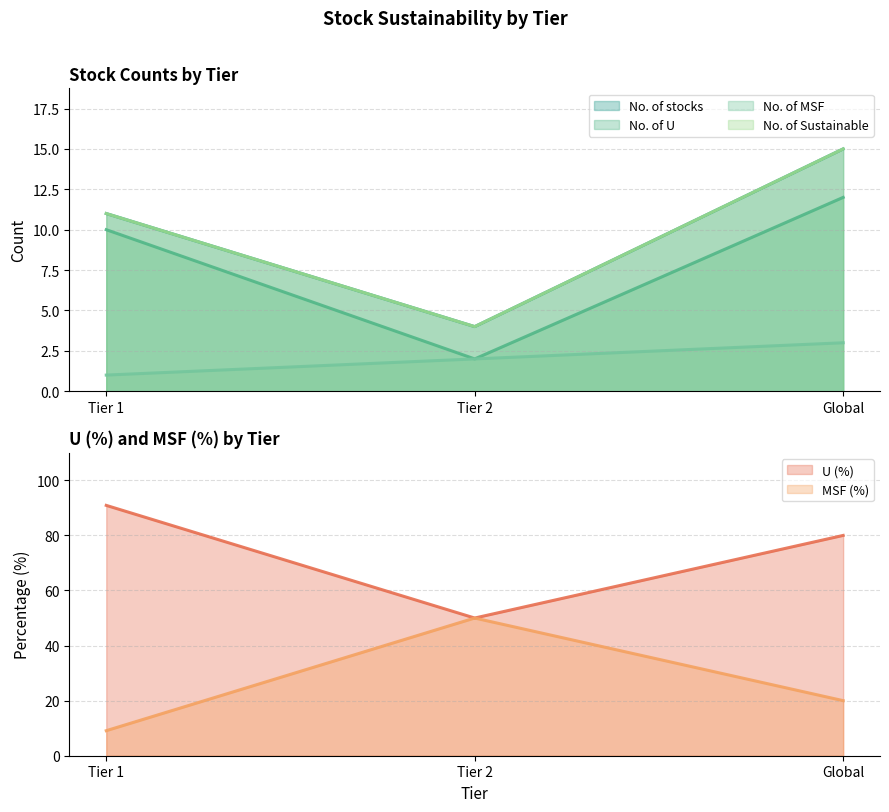

True or false: No. of MSF has a value of 1 at Tier 1.

True